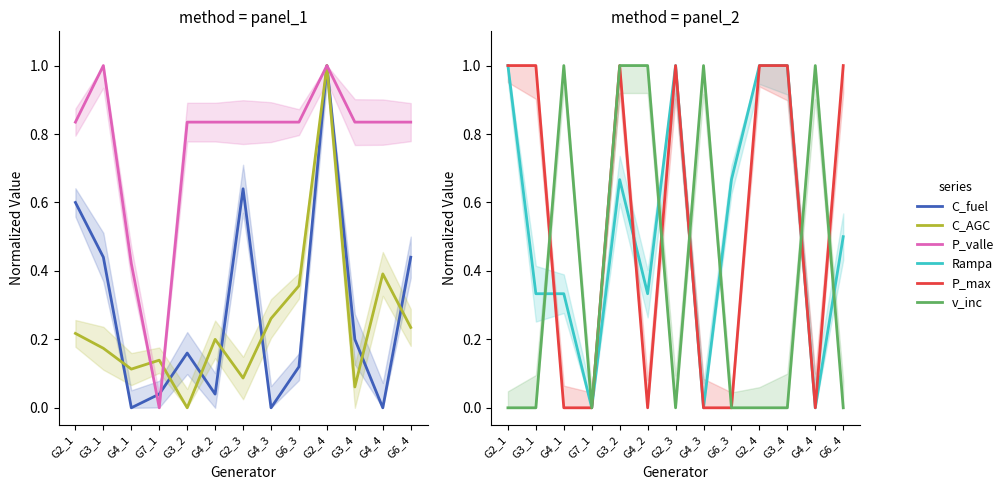

Rank the categories by Rampa value from highest to lowest.

G2_1, G2_3, G2_4, G3_4, G3_2, G6_3, G6_4, G3_1, G4_1, G4_2, G7_1, G4_3, G4_4